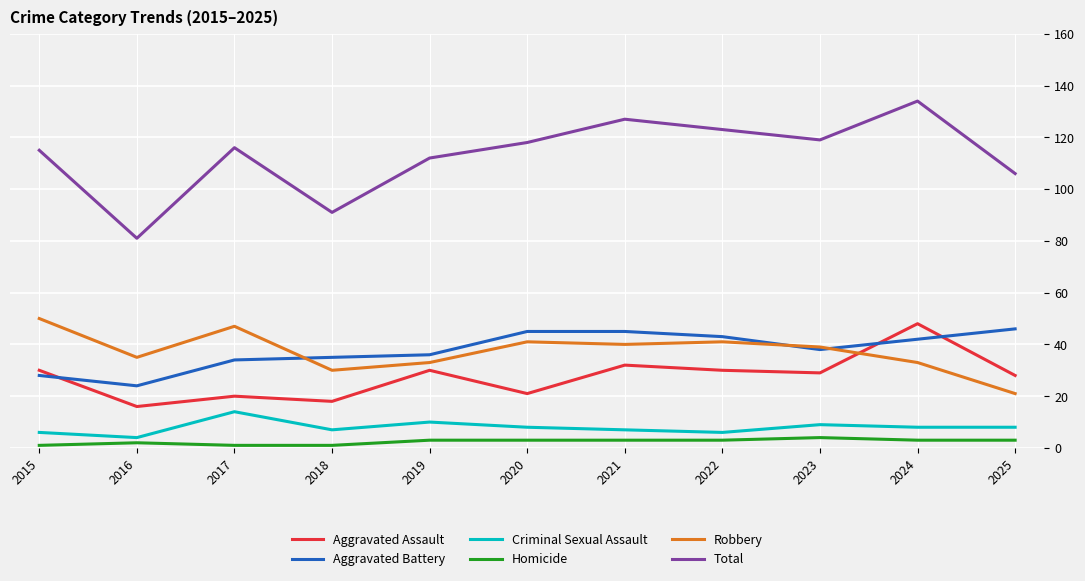

True or false: Total and Aggravated Battery intersect in this chart.

False